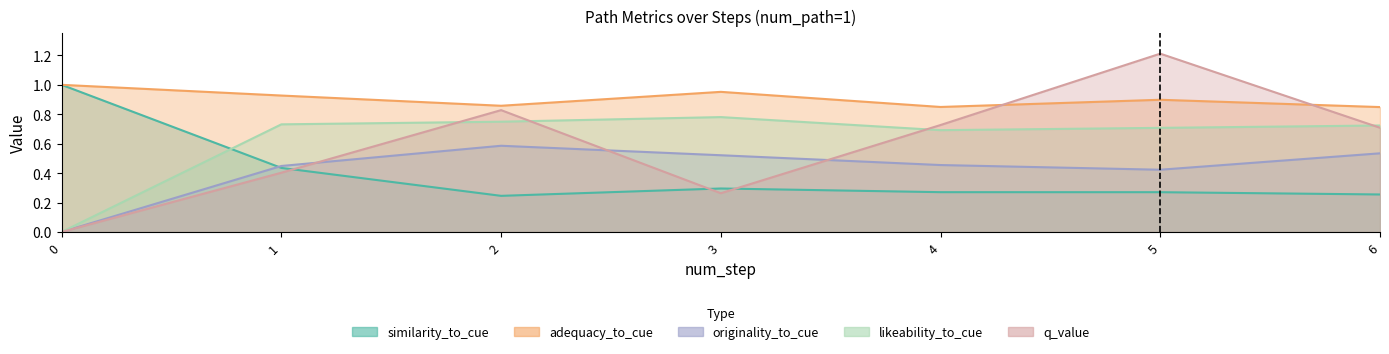

At which category does likeability_to_cue reach its first local peak?

3